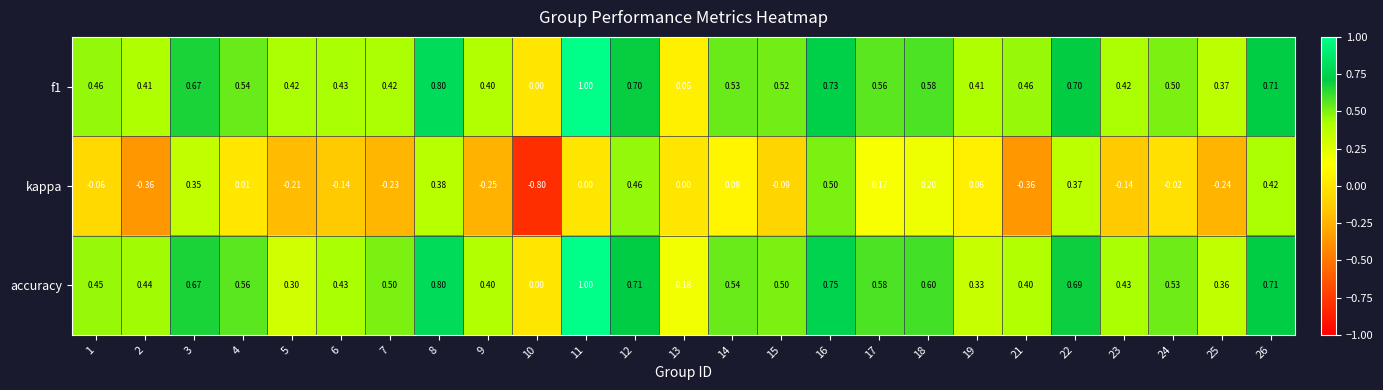

What is the difference between the highest and lowest values at 3?

0.3